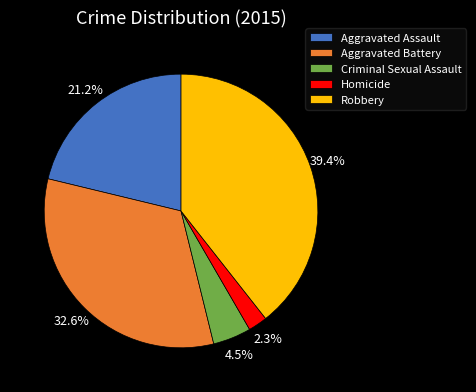

To the nearest percent, what portion does Homicide represent?

2%